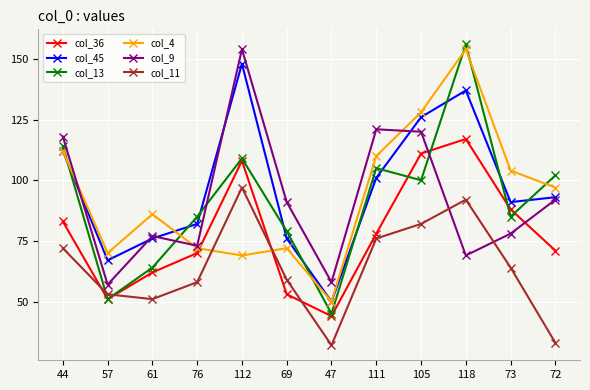

How many categories are shown in the chart?

12